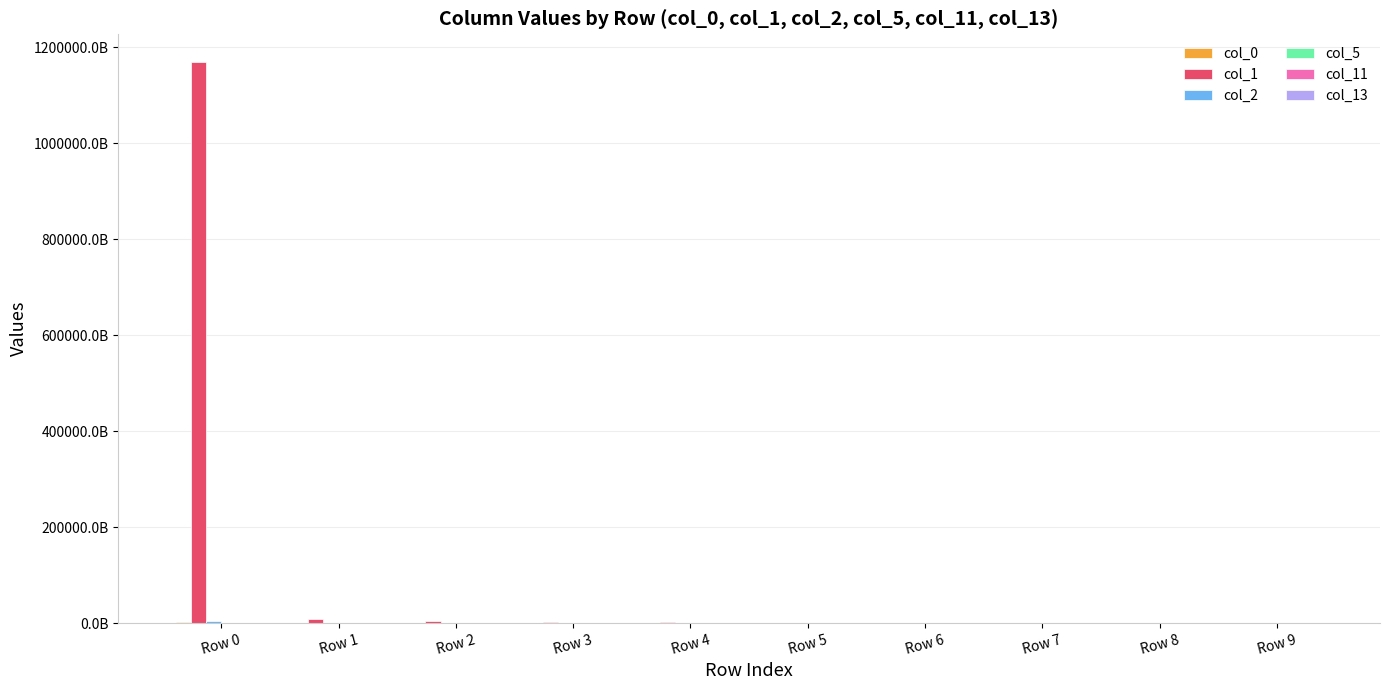

Are the bars horizontal?

No